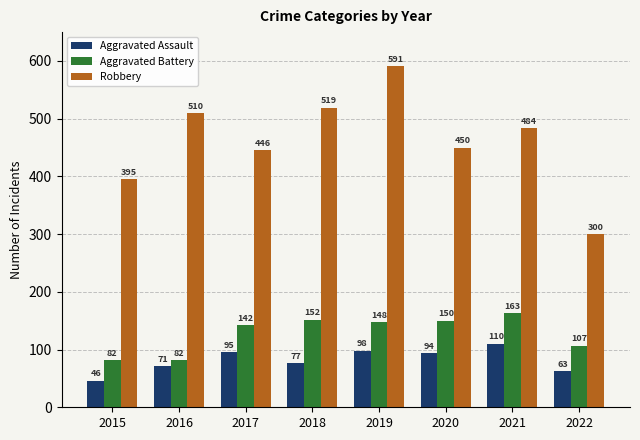

At how many categories does at least one series exceed 191?

8